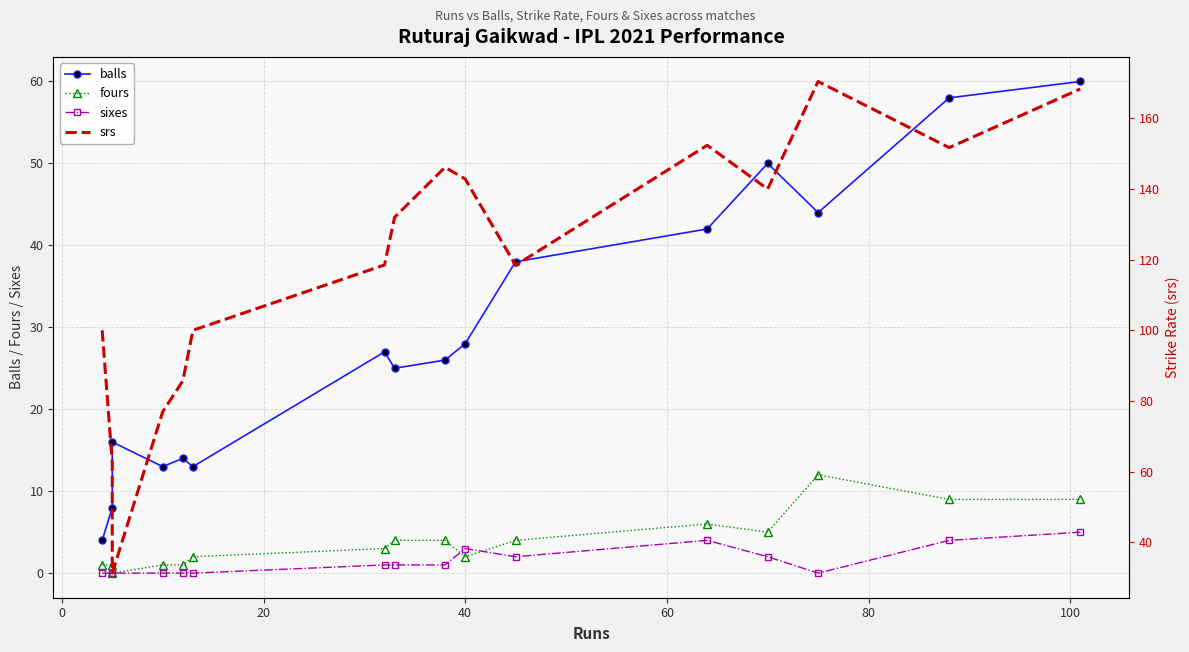

What is the minimum value for srs?

31.2